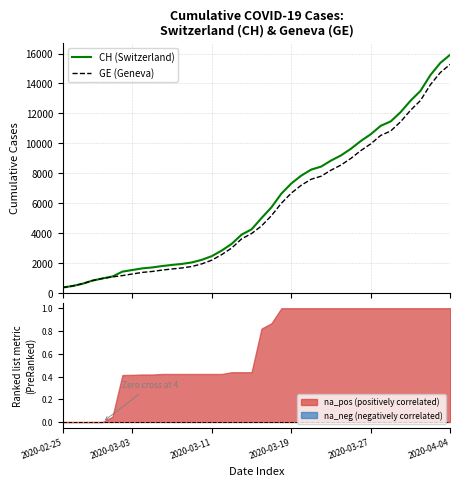

Where is CH (Switzerland) nearest to the value 8150?

25